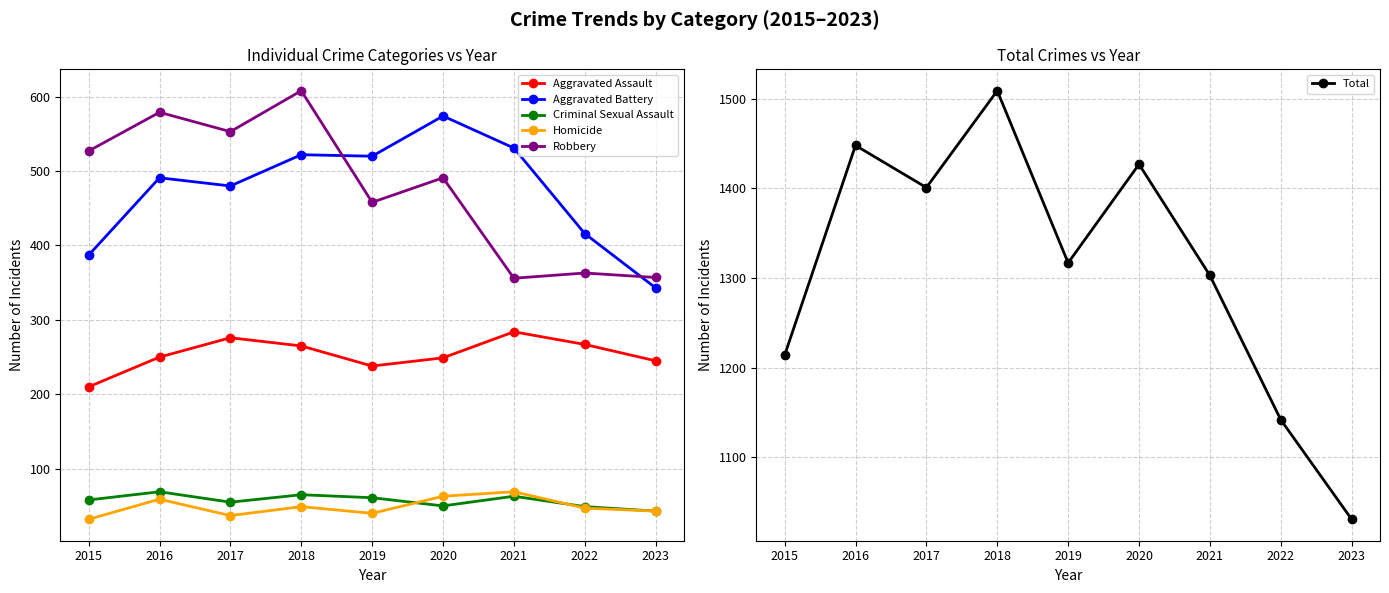

At how many categories does at least one series exceed 417?

9